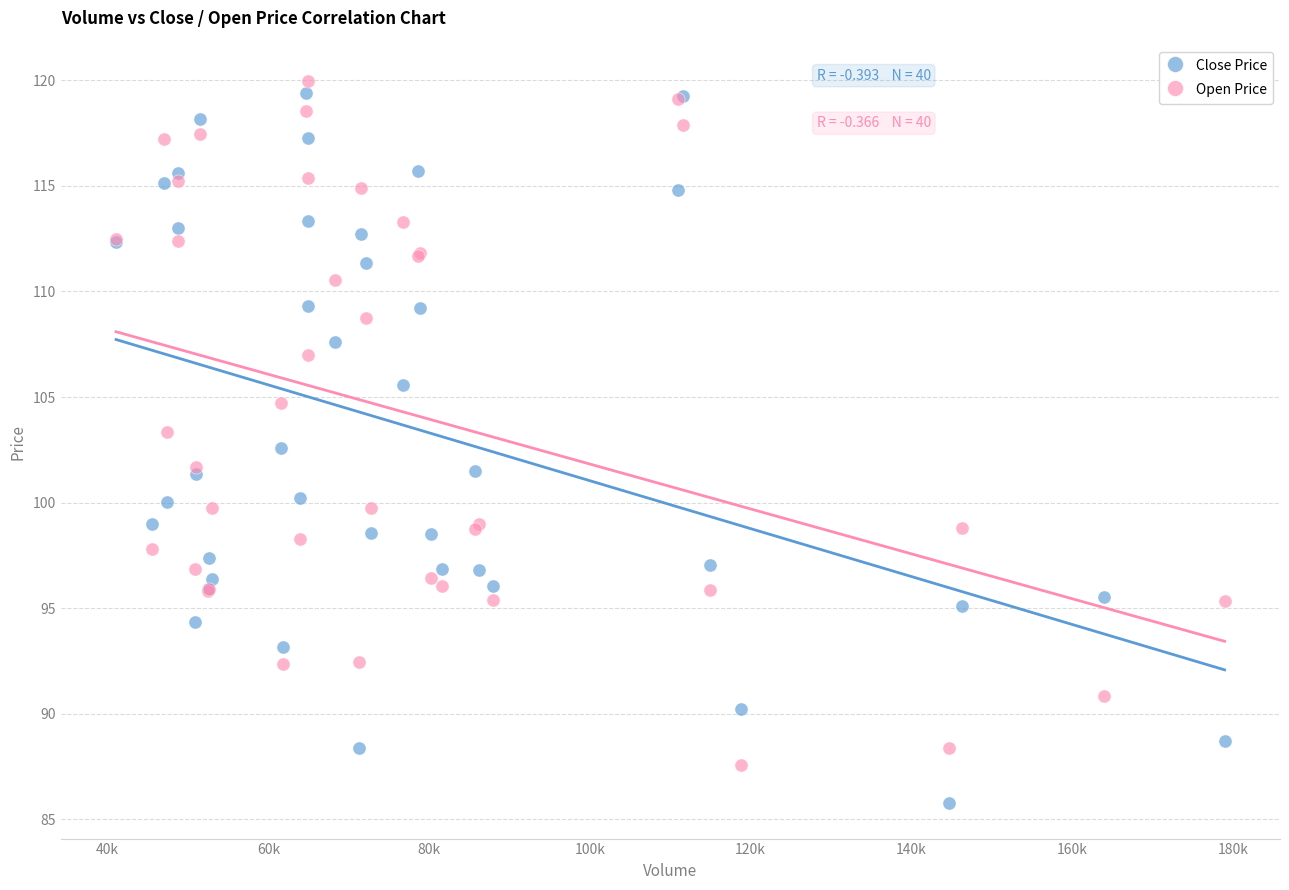

Which series contains the lowest Y value?

Close Price